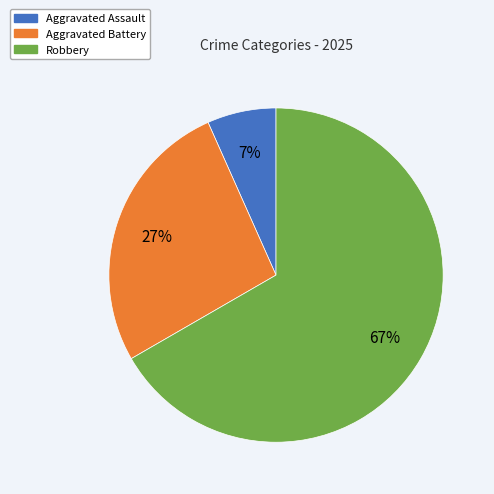

Is there any slice that represents more than half of the pie?

Yes